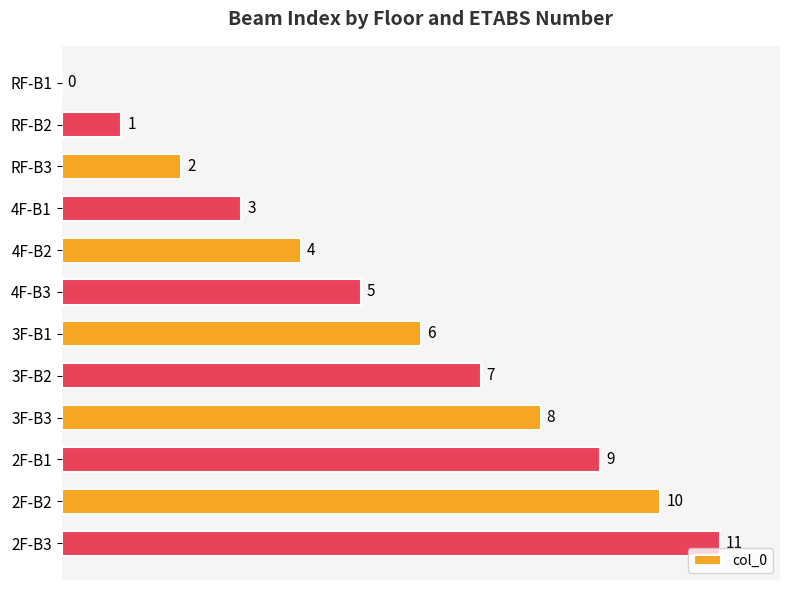

True or false: the data shows 0 at RF-B3.

False